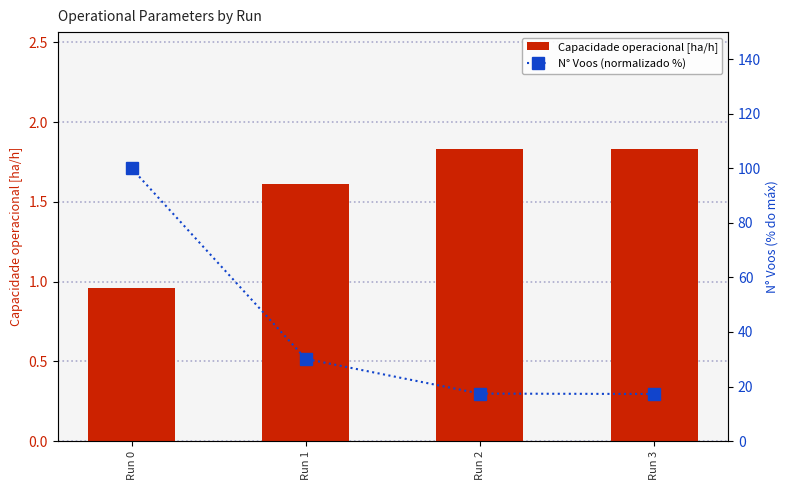

What are all the series names shown in the legend?

Capacidade operacional [ha/h], N° Voos (normalizado %)